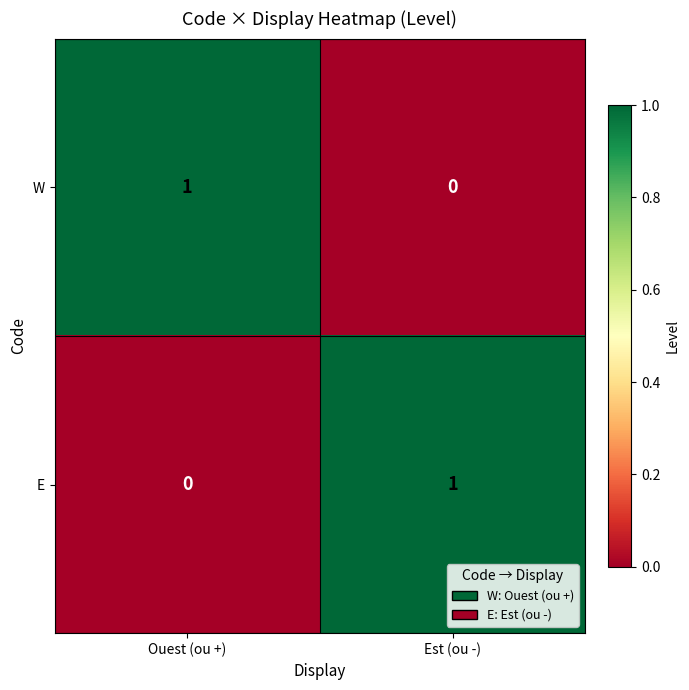

Which category has the lowest value in the W series?

Est (ou -)